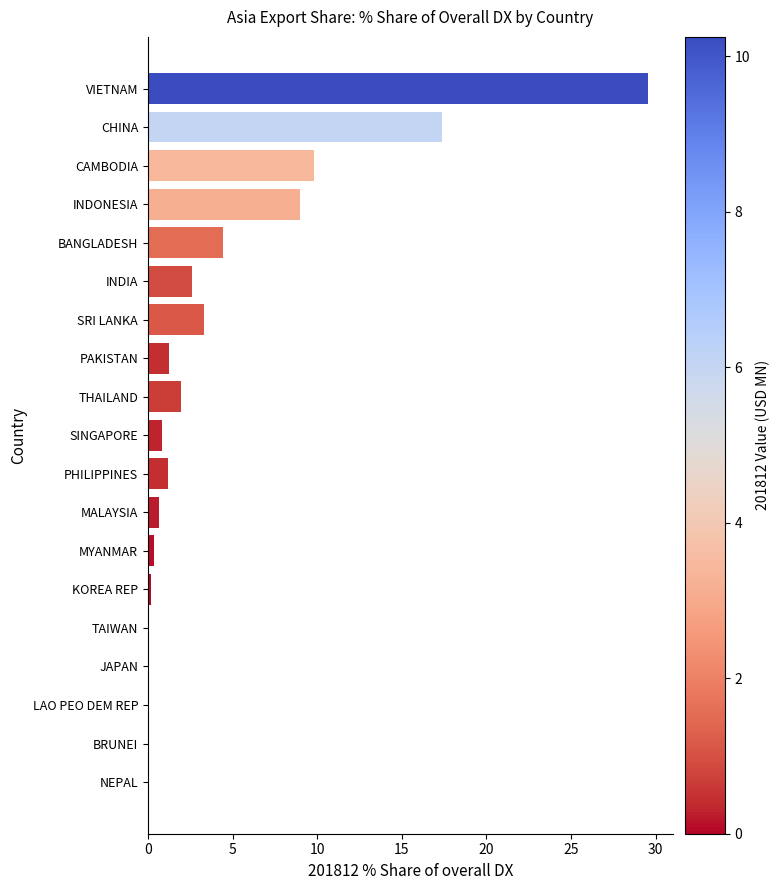

Where is the data nearest to the value 14?

CHINA